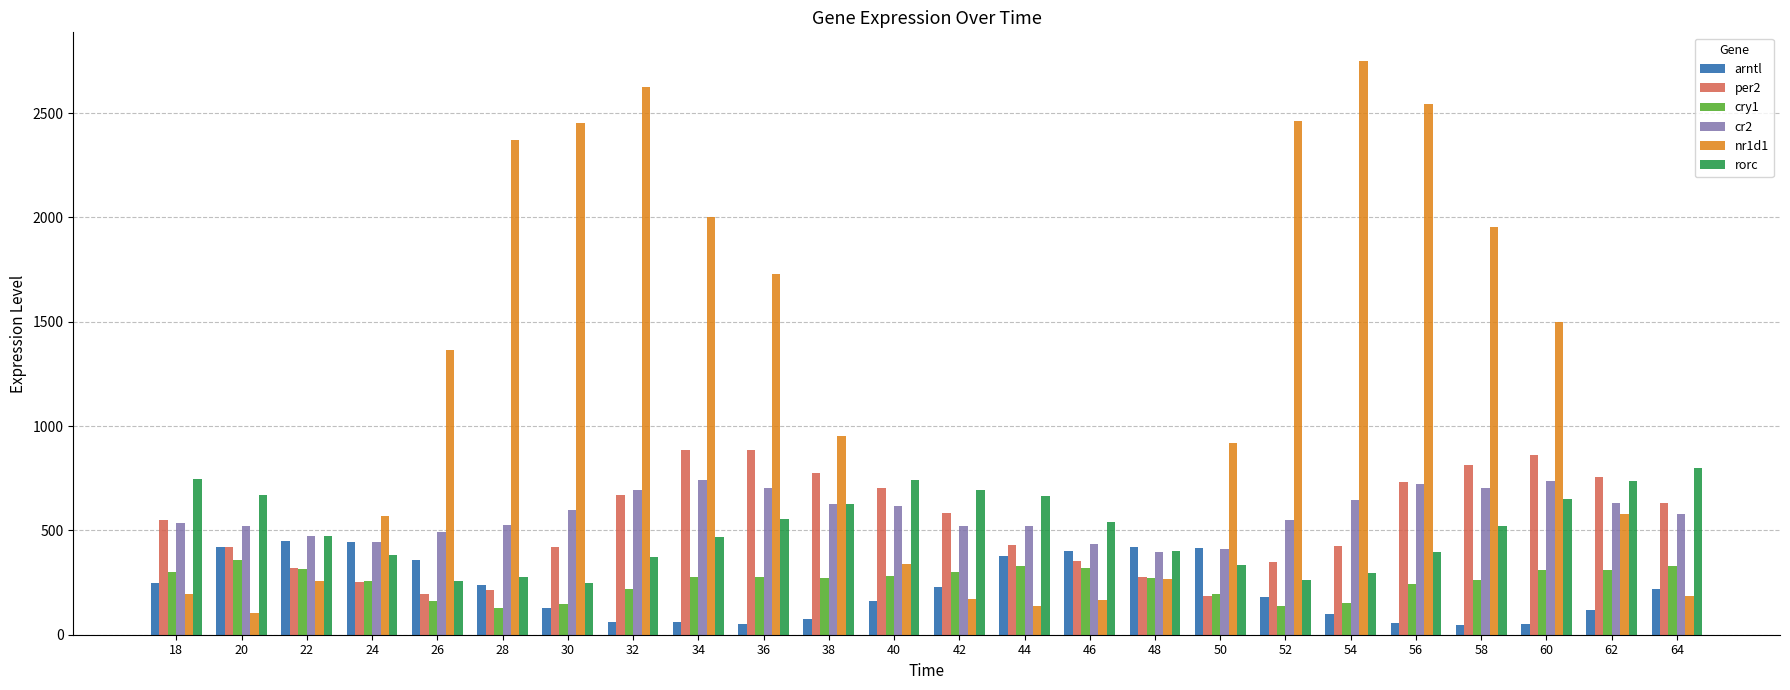

Does the chart contain stacked bars?

No